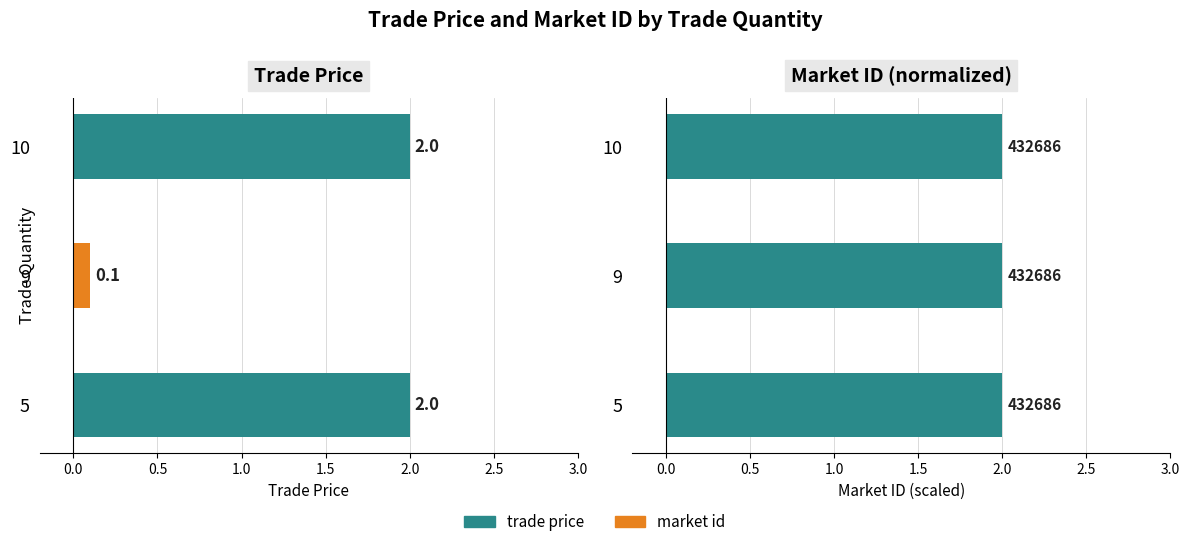

At how many categories does at least one series exceed 1?

2